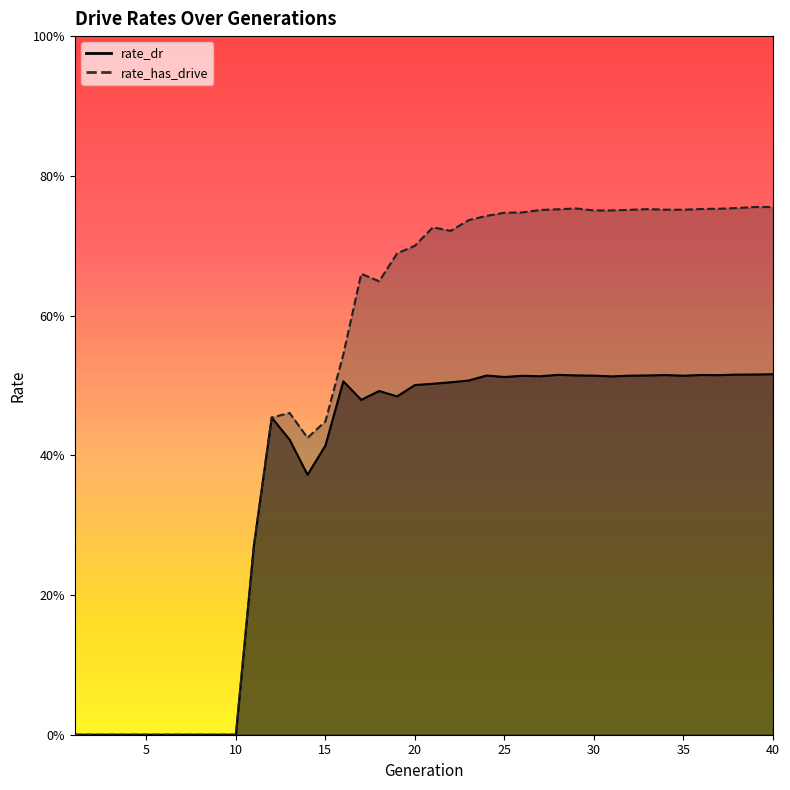

At which category does rate_has_drive reach its first local valley?

14